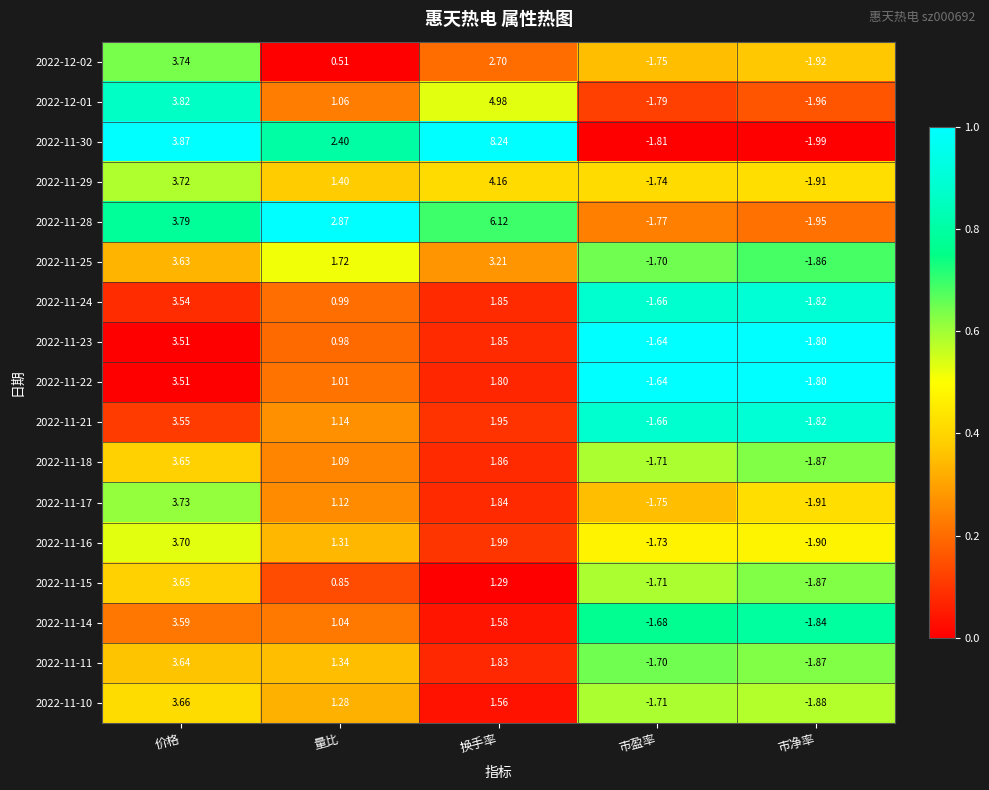

At which category is the sum across all series the highest?

价格